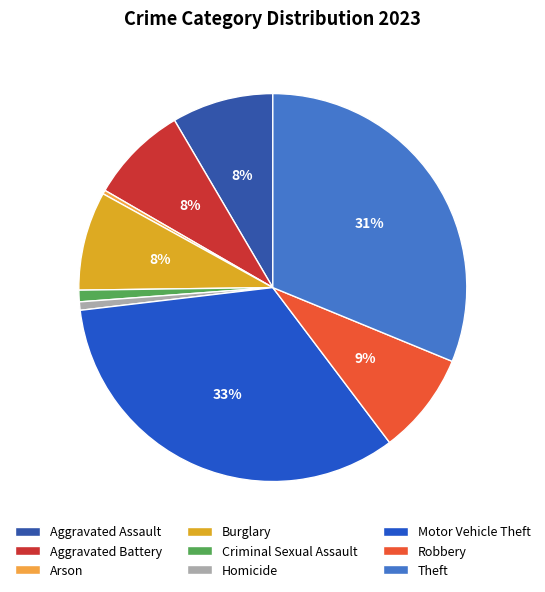

What is the largest slice in the pie chart?

Motor Vehicle Theft